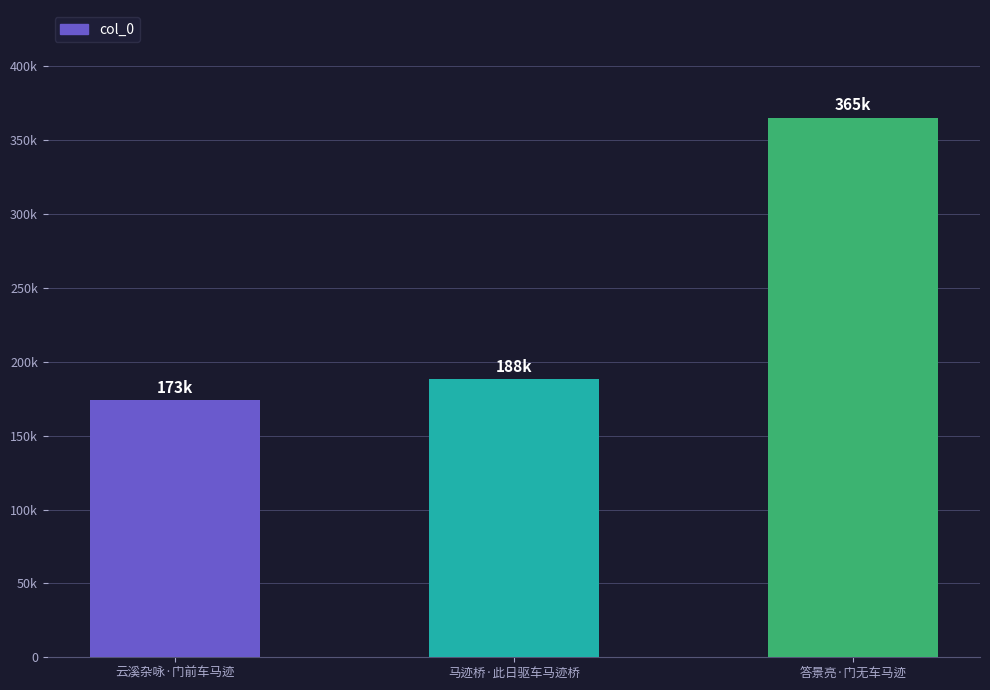

What position from the left is 答景亮·门无车马迹?

3